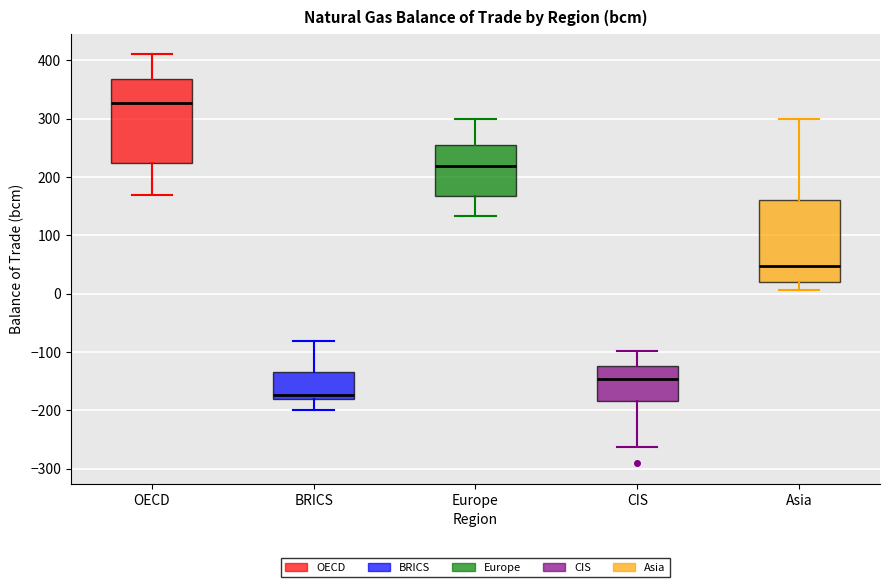

Which box's median line is the highest?

OECD